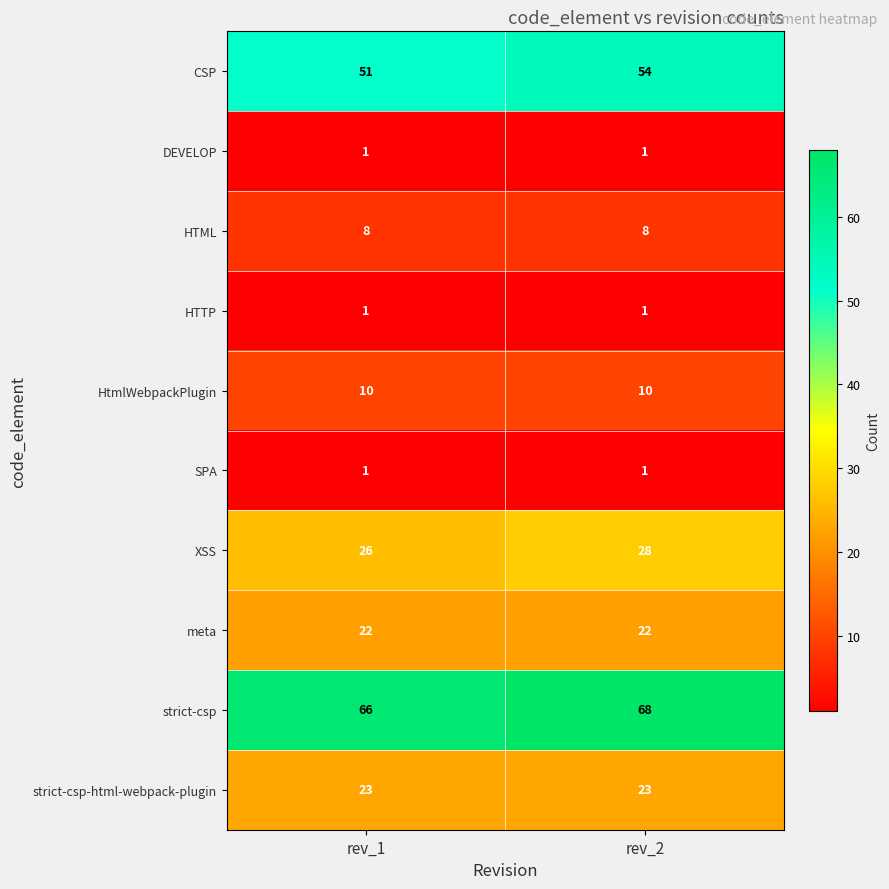

What is the maximum value shown in the chart?

68